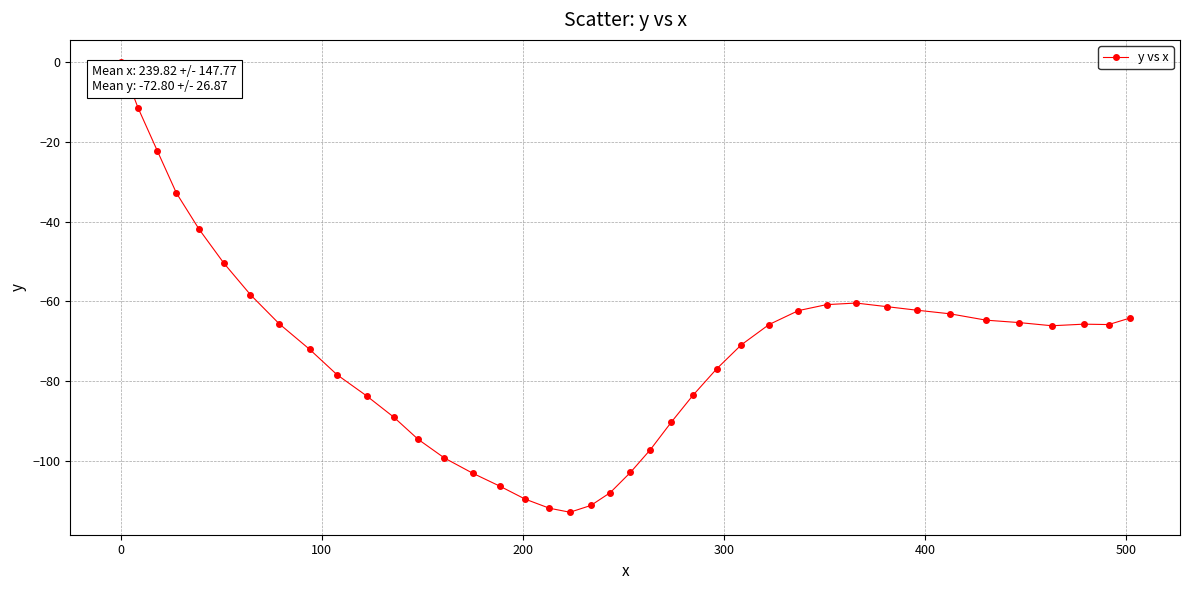

What is the smallest value displayed?

-112.9